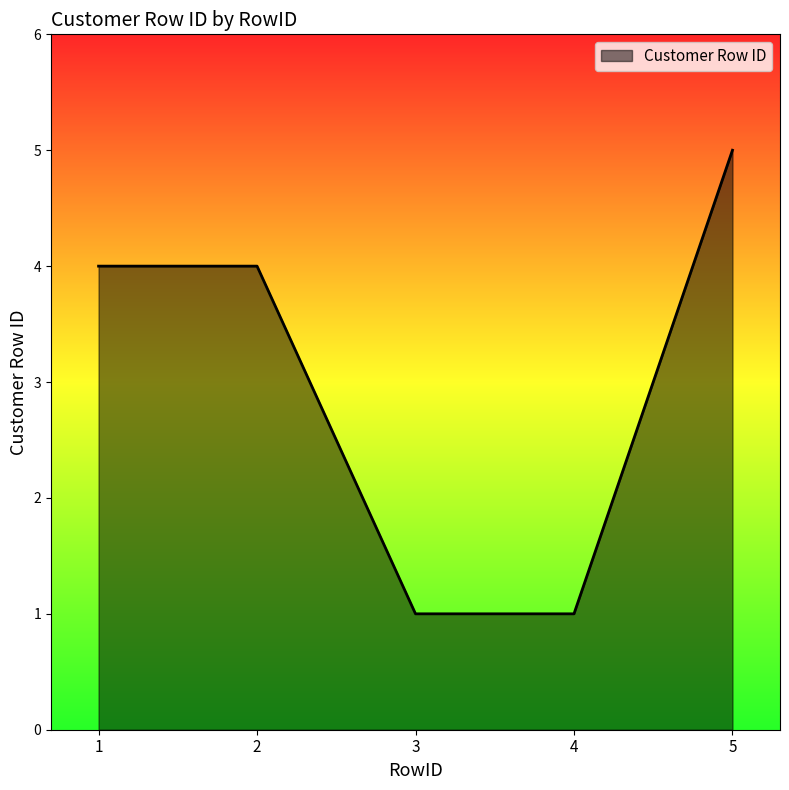

How many distinct data groups are displayed?

1